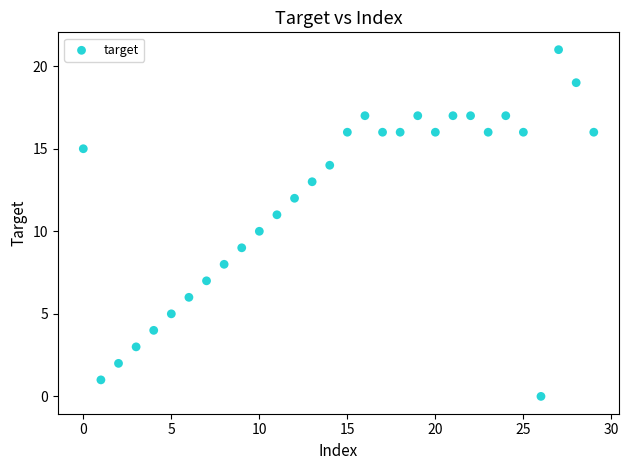

What is the range of Y values (max minus min)?

21